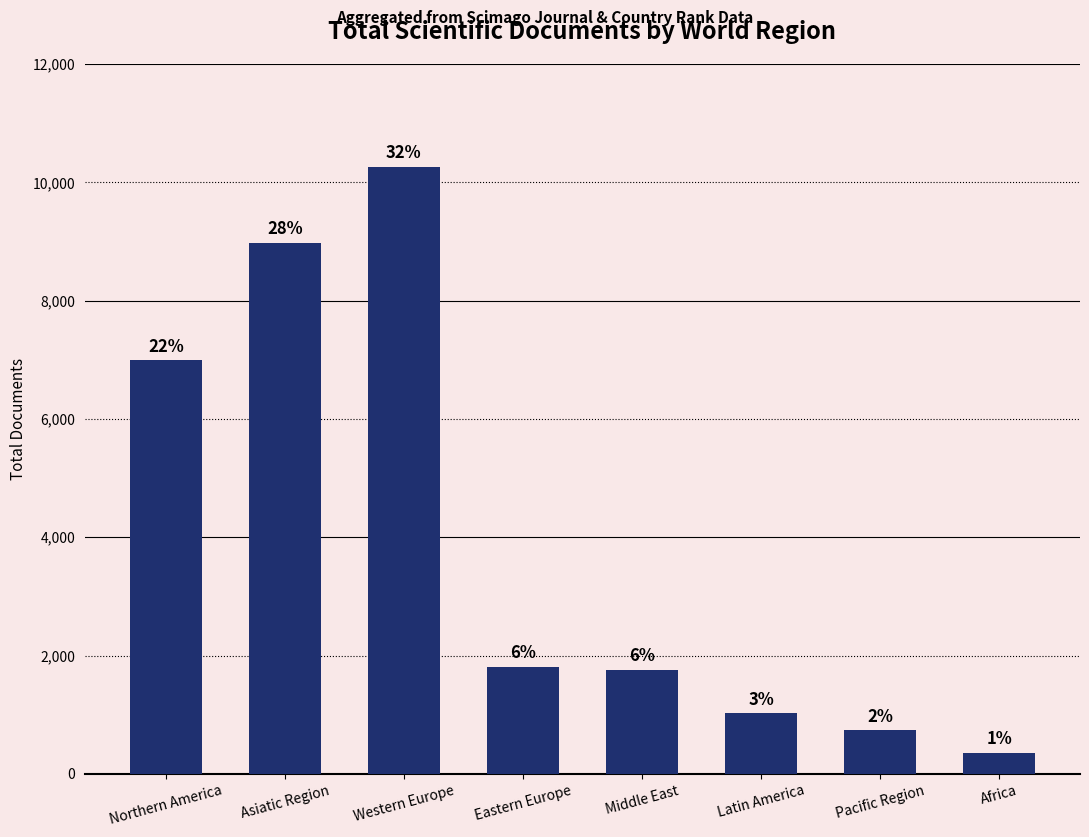

Rank the categories by value from lowest to highest.

Africa, Pacific Region, Latin America, Middle East, Eastern Europe, Northern America, Asiatic Region, Western Europe